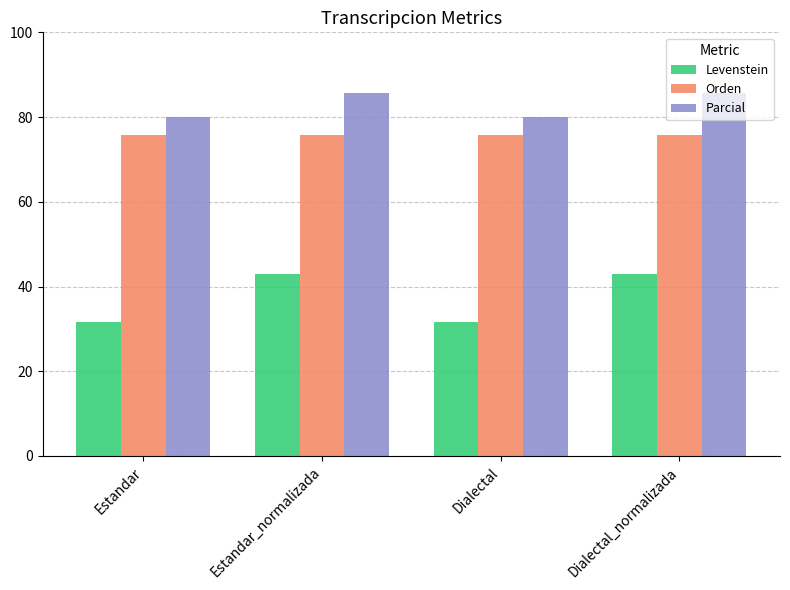

Where does the Parcial series first go above 85?

Estandar_normalizada